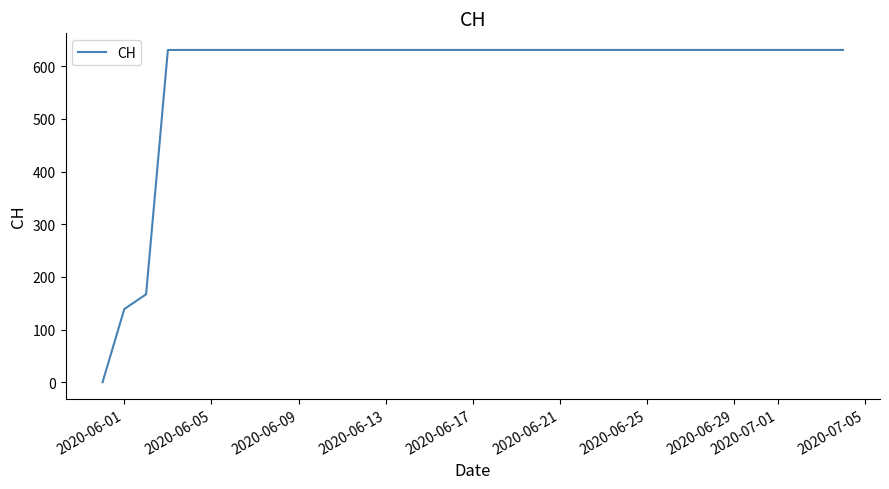

What is the greatest value displayed?

631